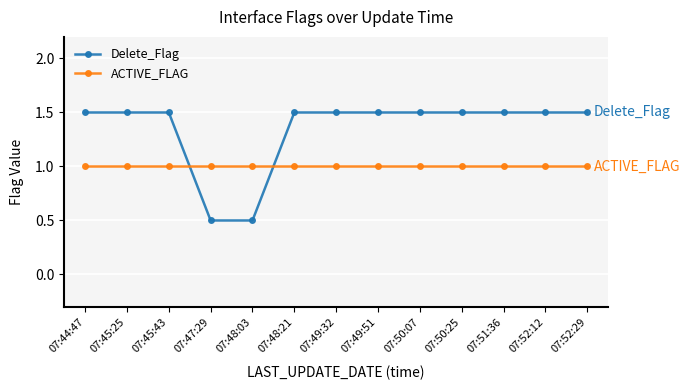

At 07:49:51, list the series in order from smallest to largest.

ACTIVE_FLAG, Delete_Flag